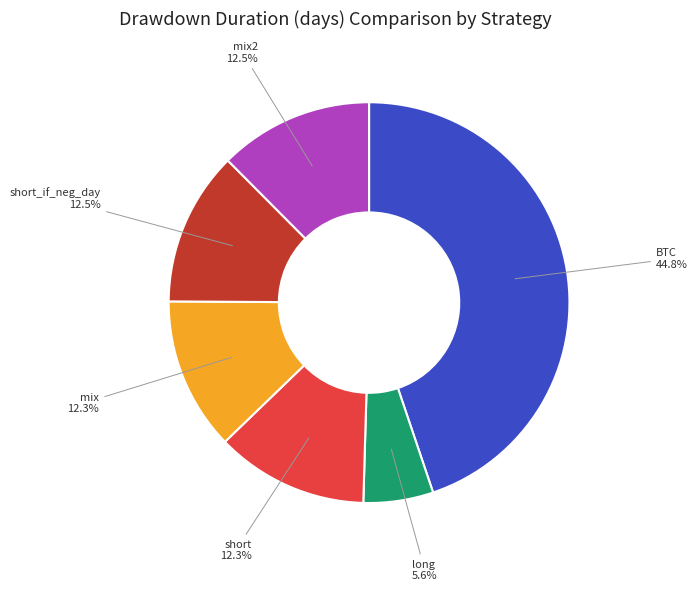

Which slice is the smallest?

long